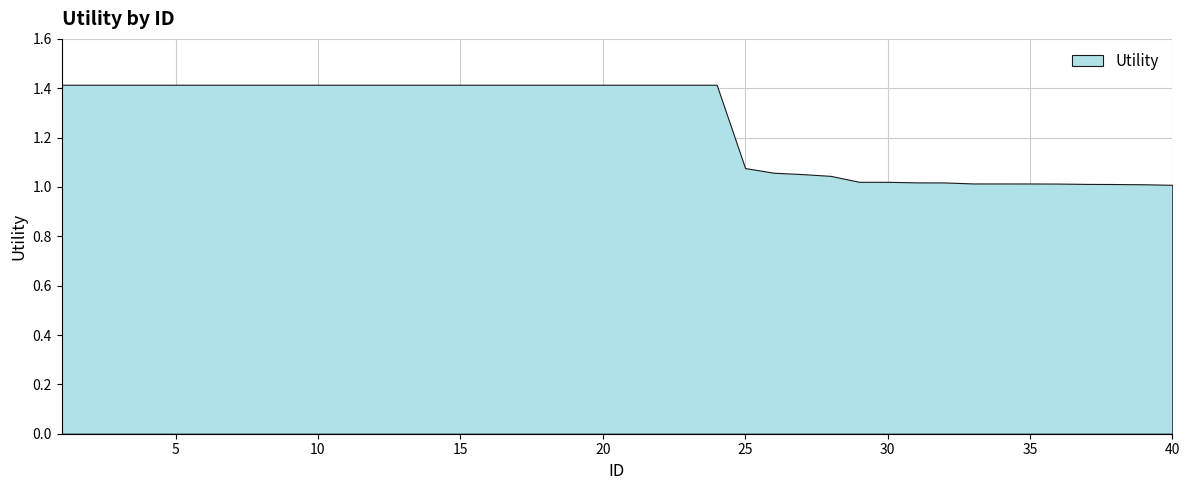

How many lines are shown in the chart?

1